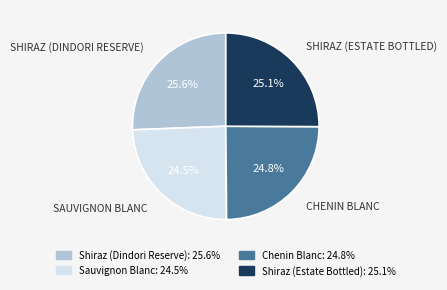

True or false: Shiraz (Estate Bottled) accounts for 18% of the total.

False